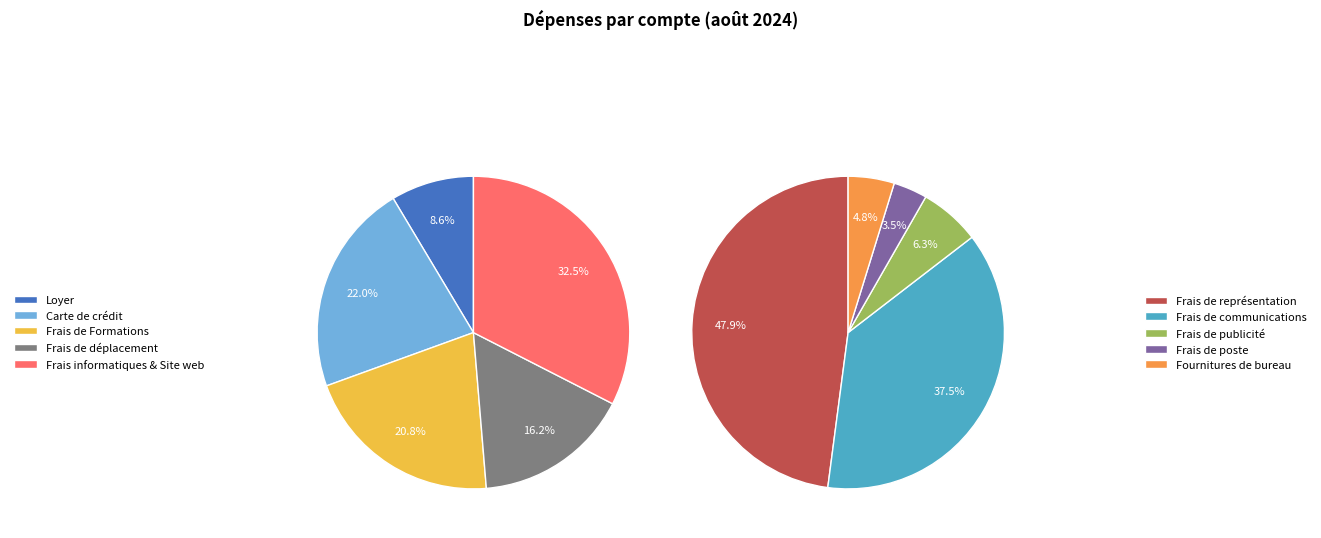

The Frais informatiques (2) slice represents 18% of the pie. True or false?

False